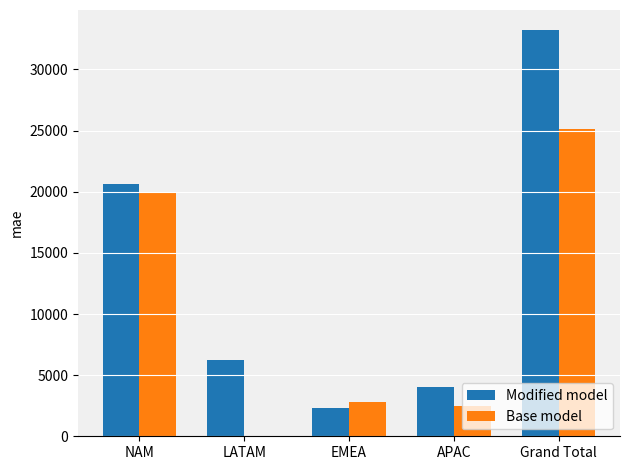

What are all the series names shown in the legend?

Modified model, Base model